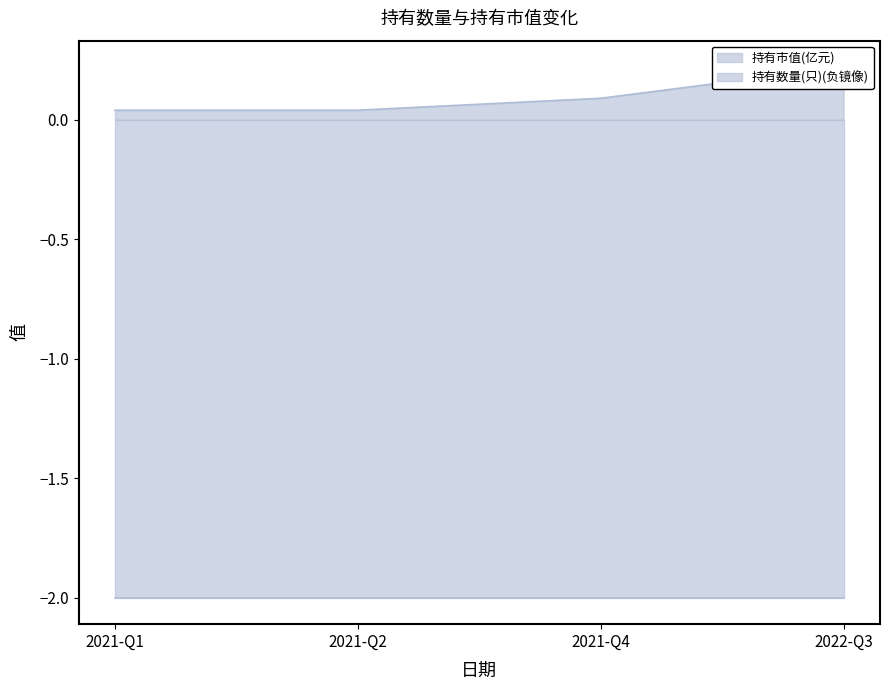

What is the change in value from 2021-Q2 to 2022-Q3?

+0.2